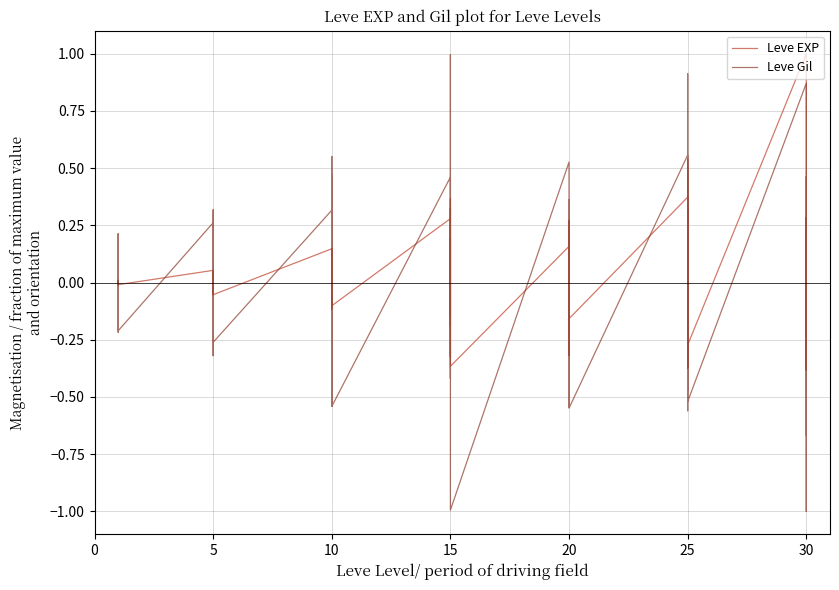

True or false: Leve Gil has a value of 0.3 at 10.

False